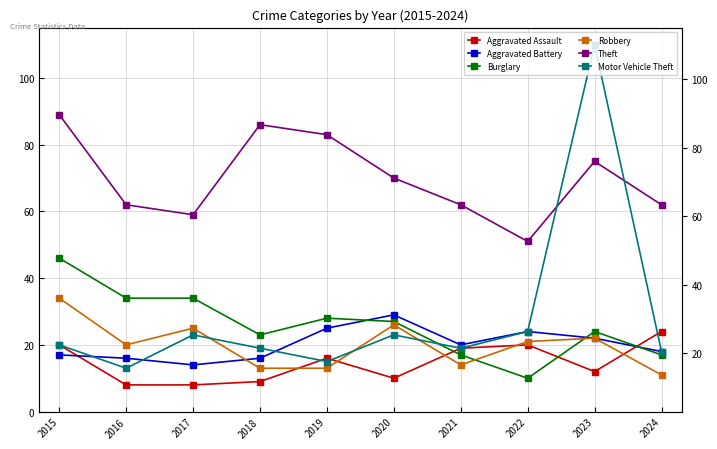

At which category does Robbery reach its first local peak?

2017